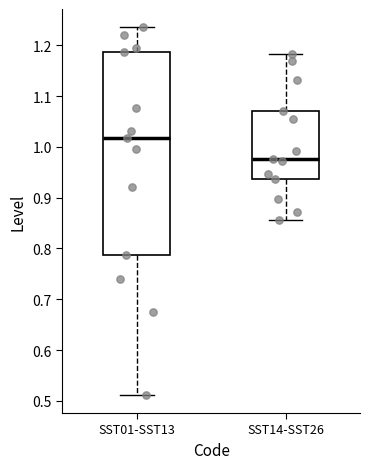

Where does the lower whisker of the box for SST14-SST26 end on the y-axis? The values are not printed on the chart, so give them approximately, as read against the axis.

0.86